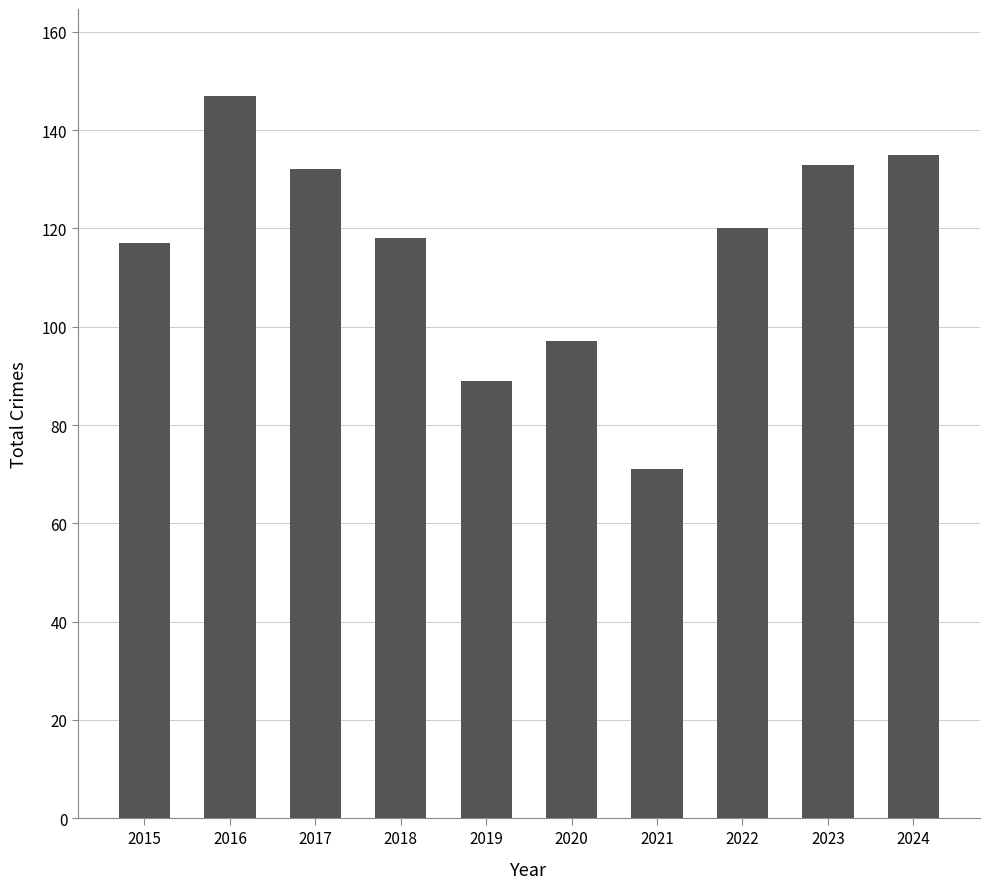

Which label corresponds to the smallest value in the chart?

2021